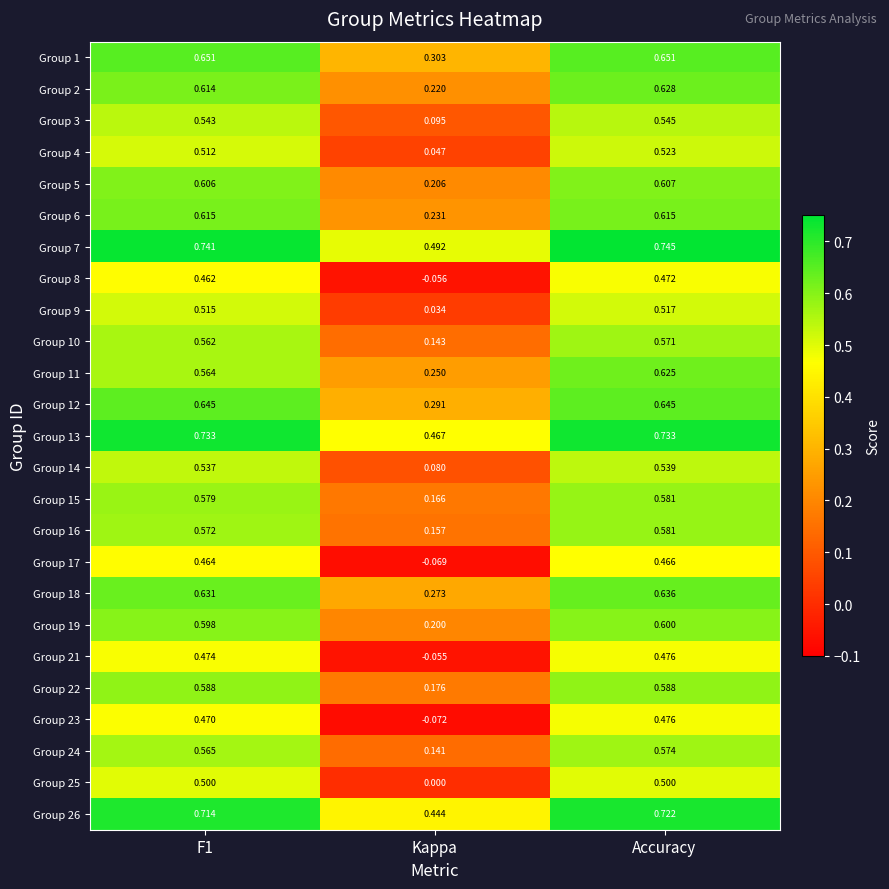

At which category does the chart reach its minimum across all series?

Kappa